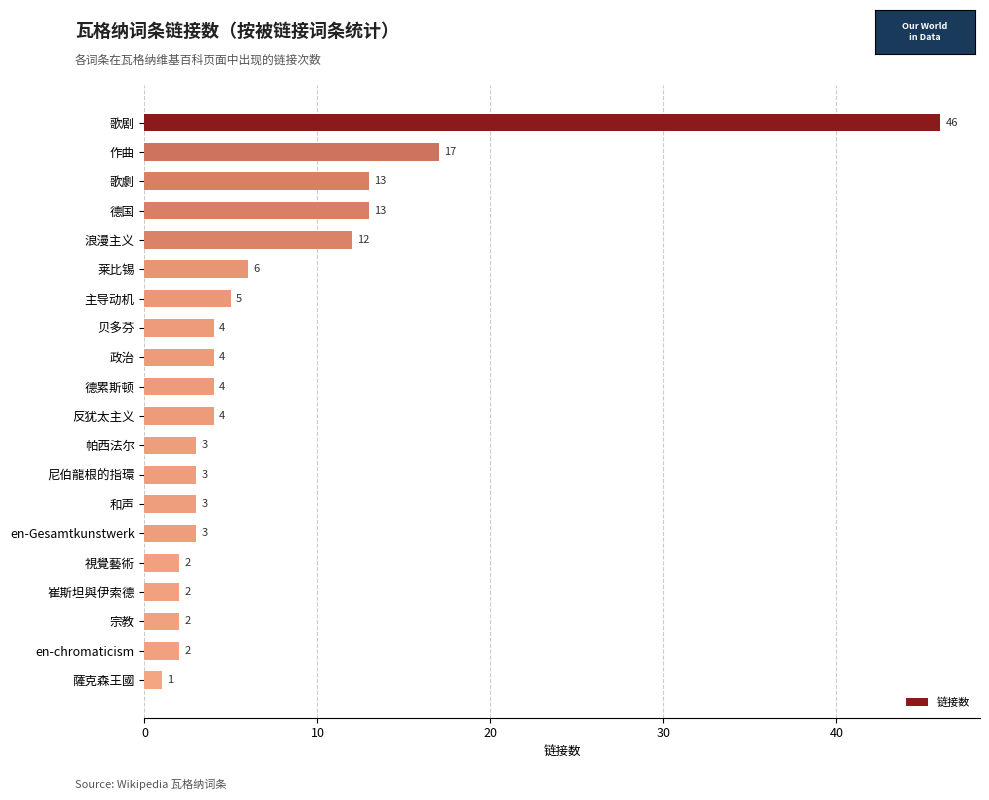

What position from the bottom is 反犹太主义?

10